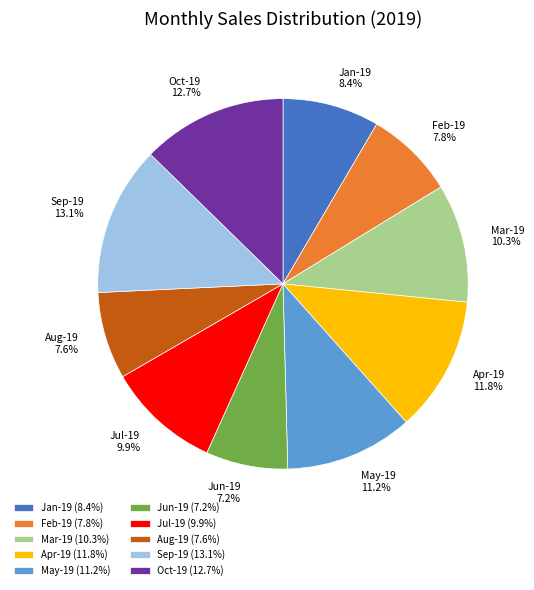

To the nearest percent, what is the difference between the largest and smallest slice percentages?

6%